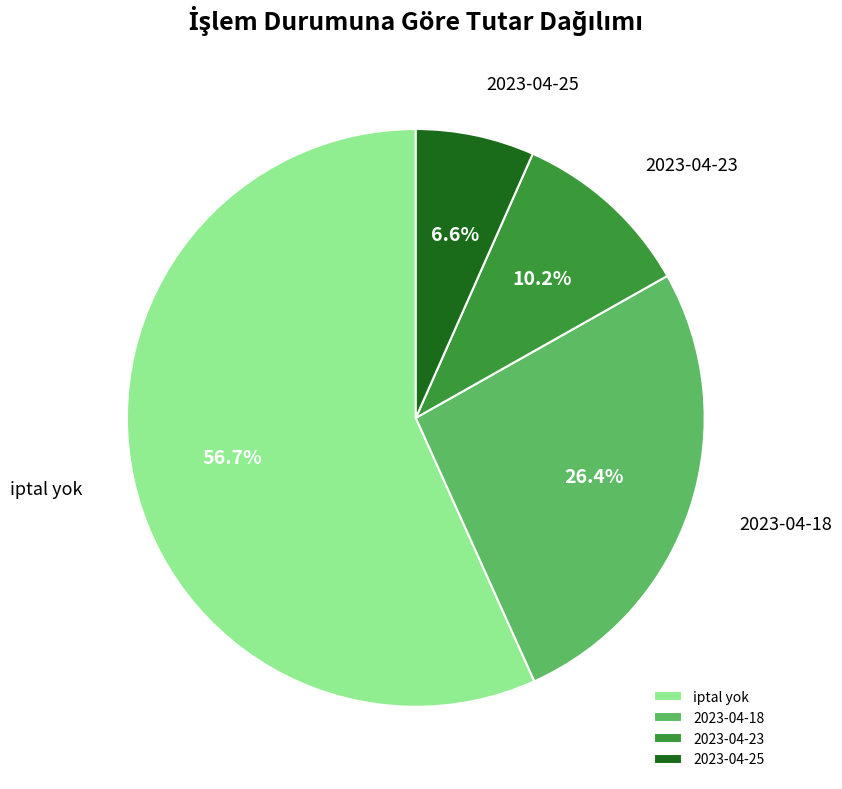

Rank the categories by value from highest to lowest.

iptal yok, 2023-04-18, 2023-04-23, 2023-04-25